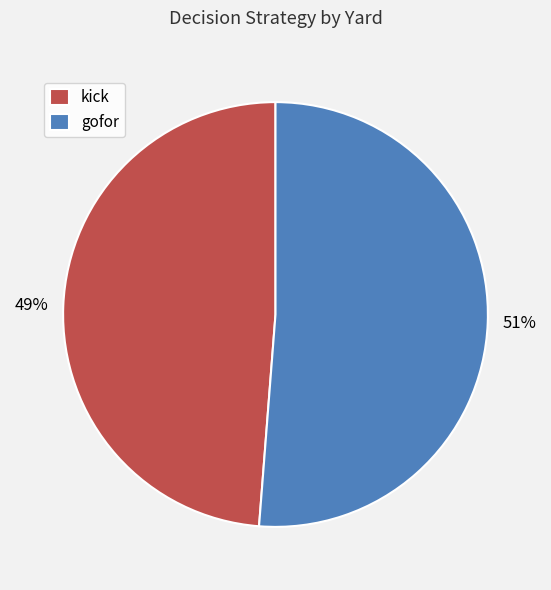

Is there a majority slice in this chart?

Yes